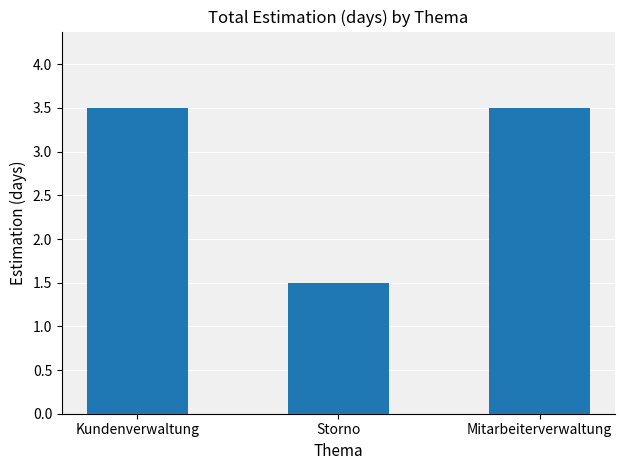

What is the maximum value shown in the chart?

3.5